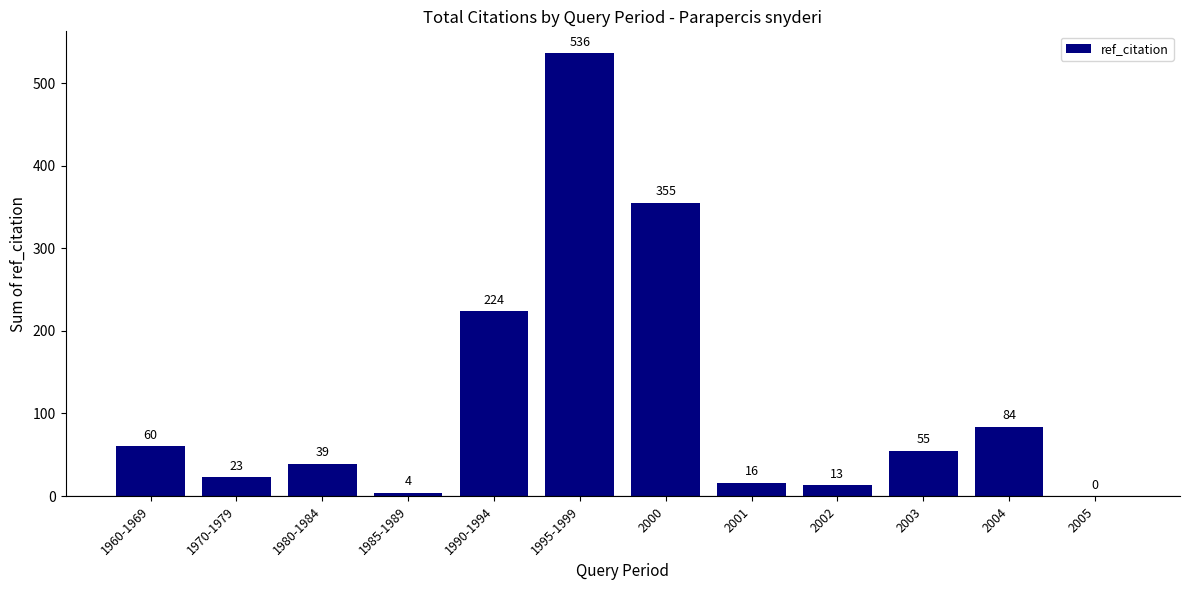

Which label corresponds to the largest value in the chart?

1995-1999